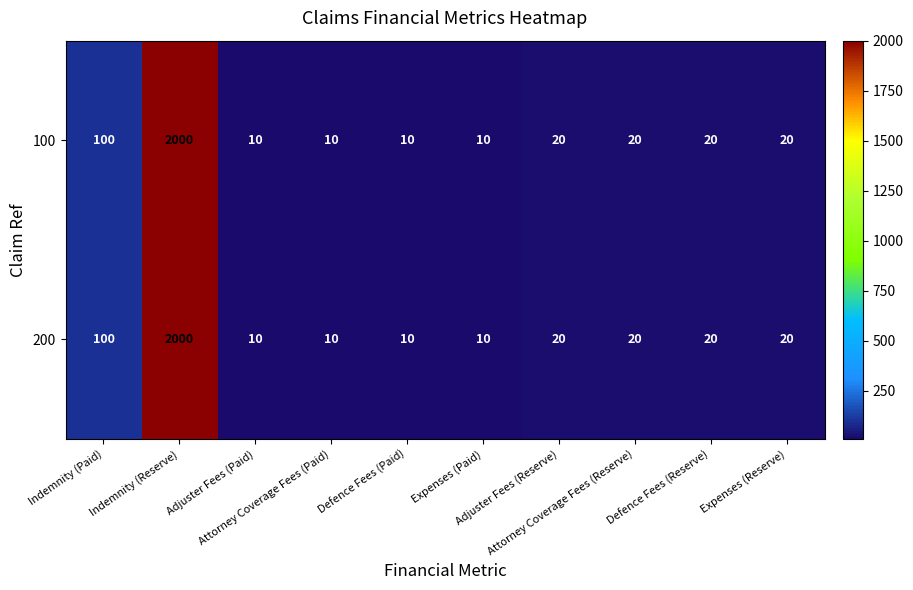

How many values in the 200 series are below 20?

4